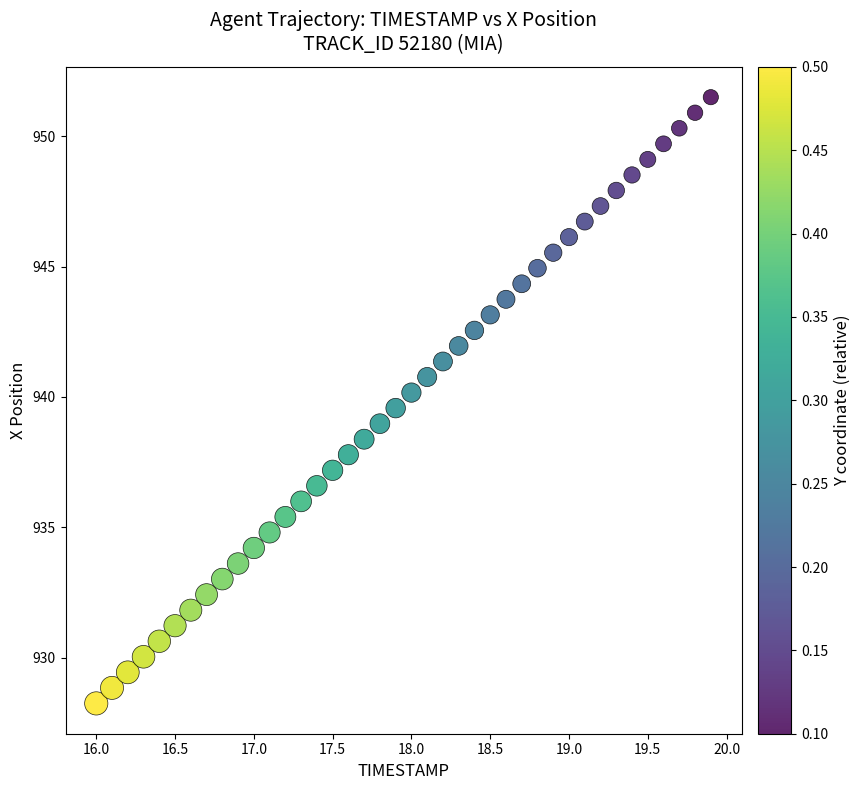

What is the range of X values (max minus min)?

3.9